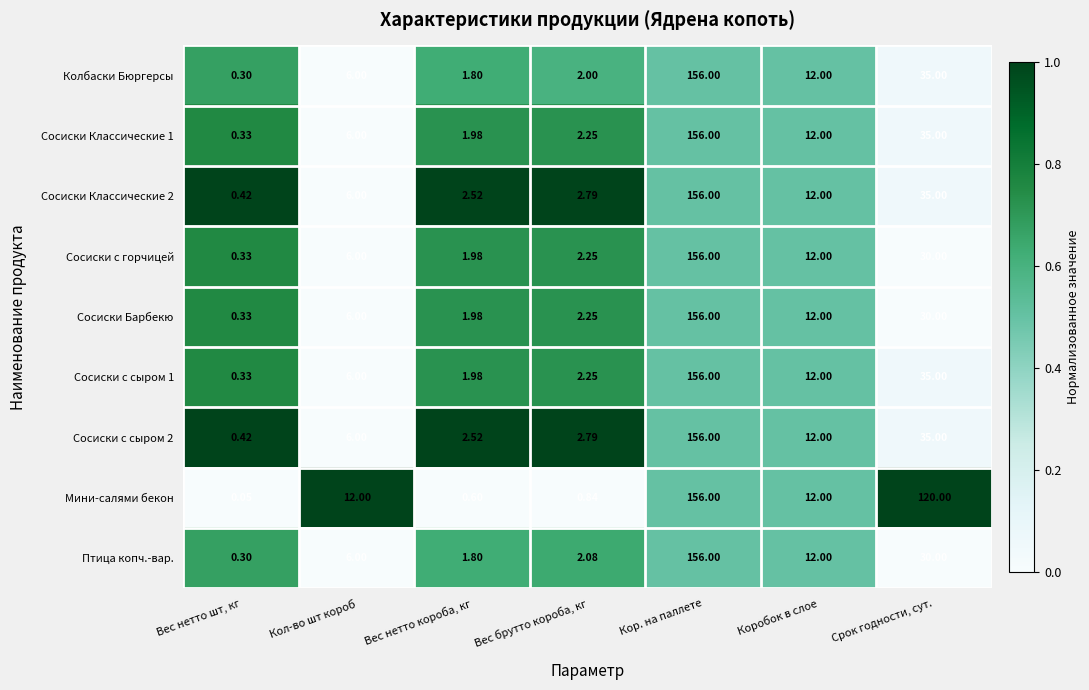

Where is Сосиски Классические 1 nearest to the value 78?

Срок годности, сут.